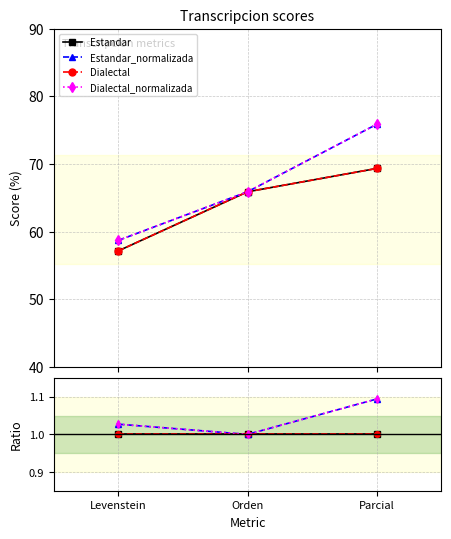

How many Estandar_normalizada values are between 1 and 2?

3